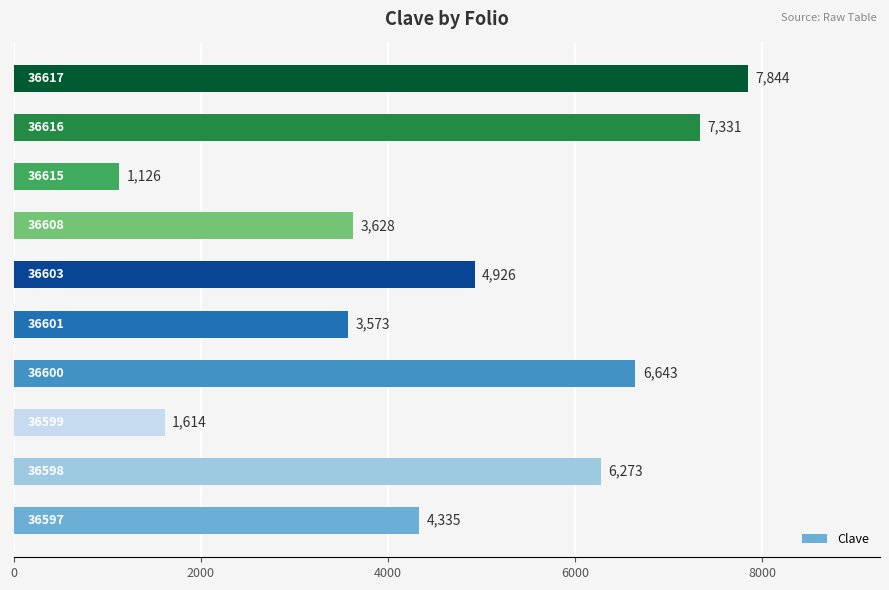

What is the average value?

4729